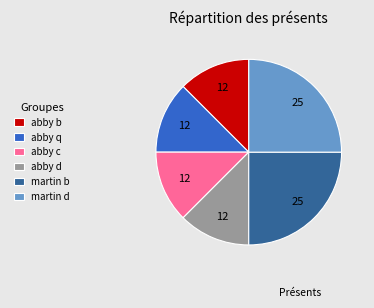

Is it true that abby q is 1% of the pie?

False